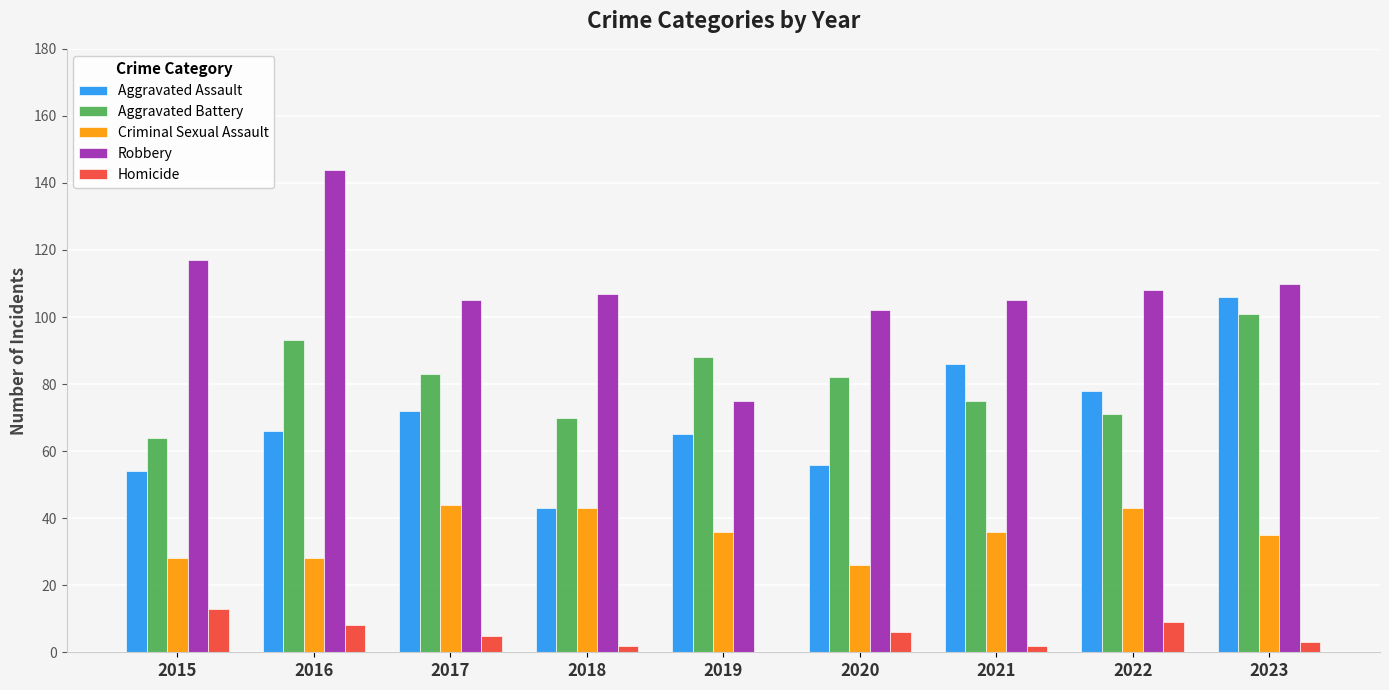

At which category is the sum across all series the highest?

2023